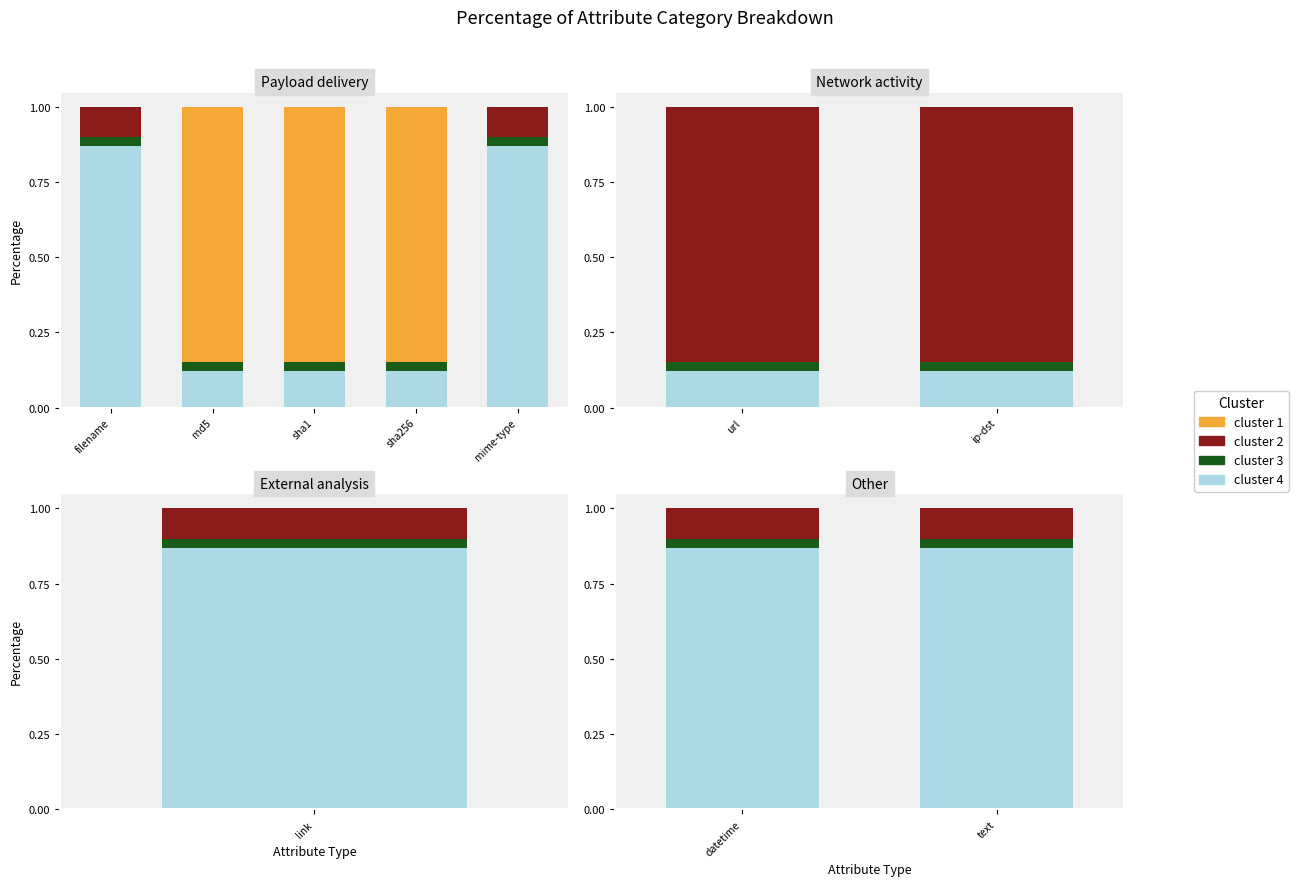

True or false: cluster 2 has a value of 0.1 at datetime.

True